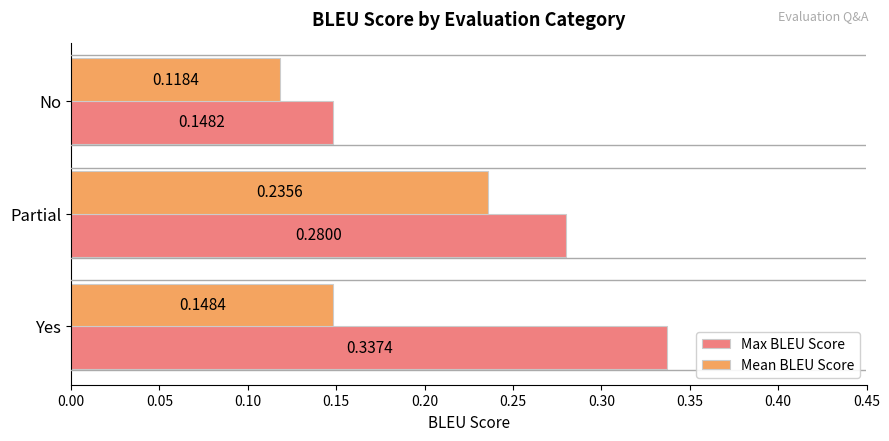

What is the sum of the Max BLEU Score values at Partial and Yes?

0.6